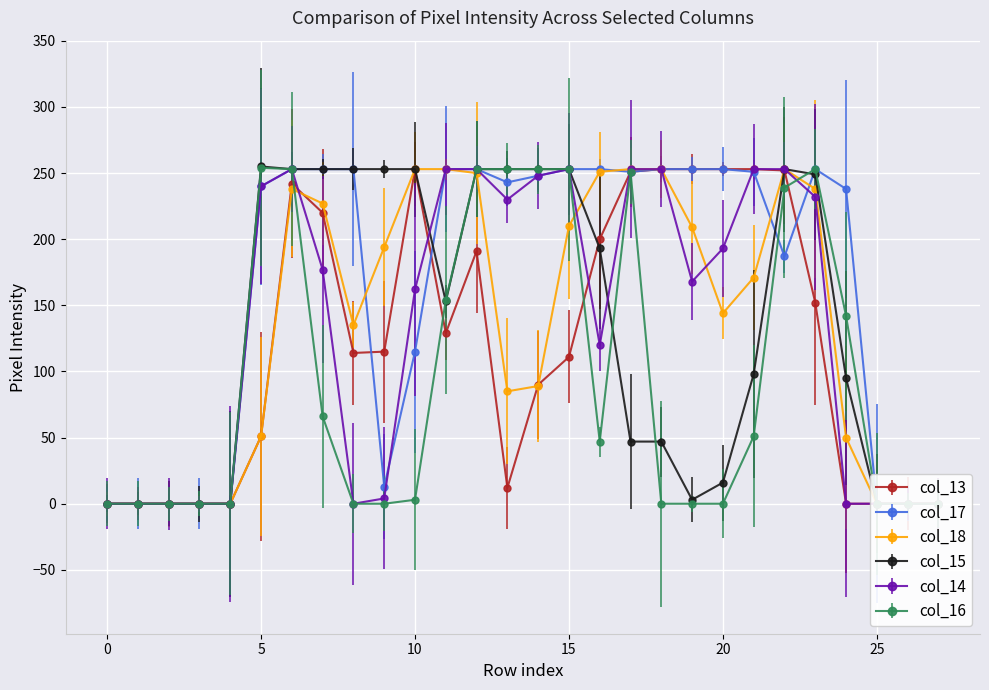

After their last crossing, which series has the higher values: col_16 or col_18?

col_16